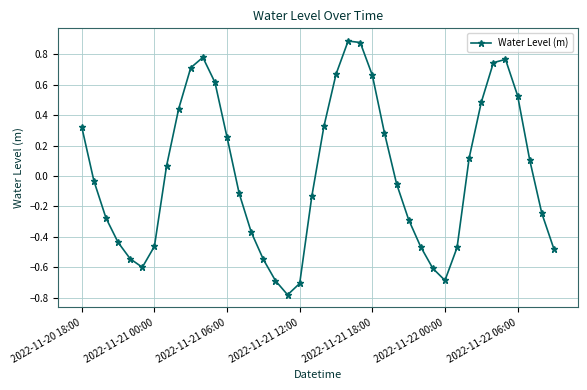

Does the chart display data point markers on the line(s)?

Yes